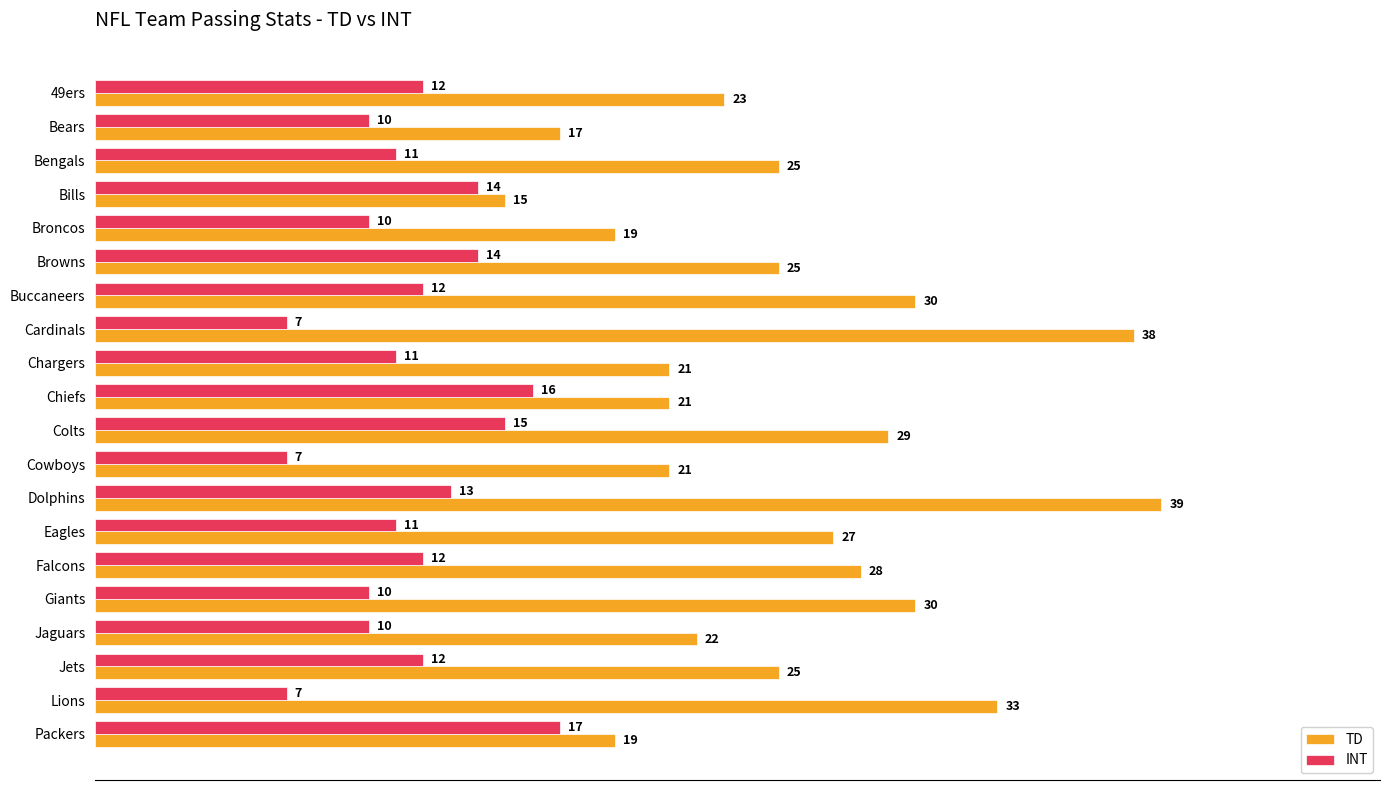

Rank the series by their average value, from lowest to highest.

INT, TD